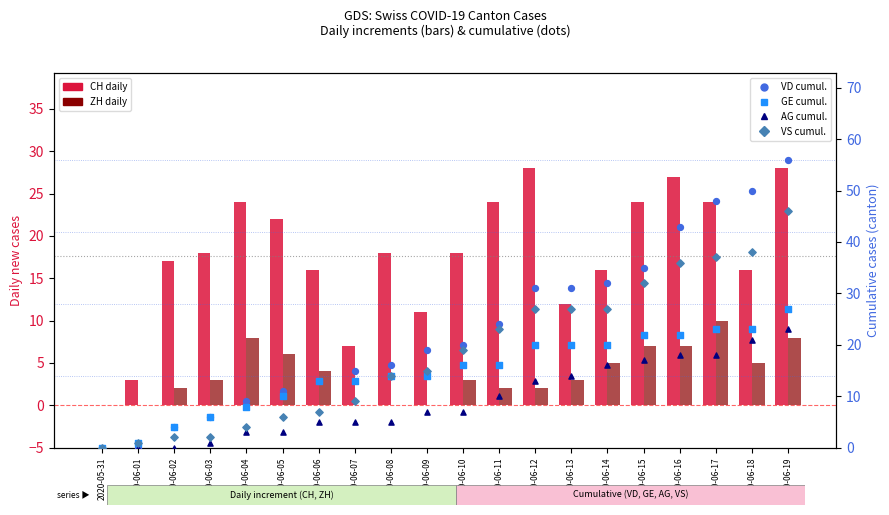

What is the total value across all series at 2020-06-18?

153